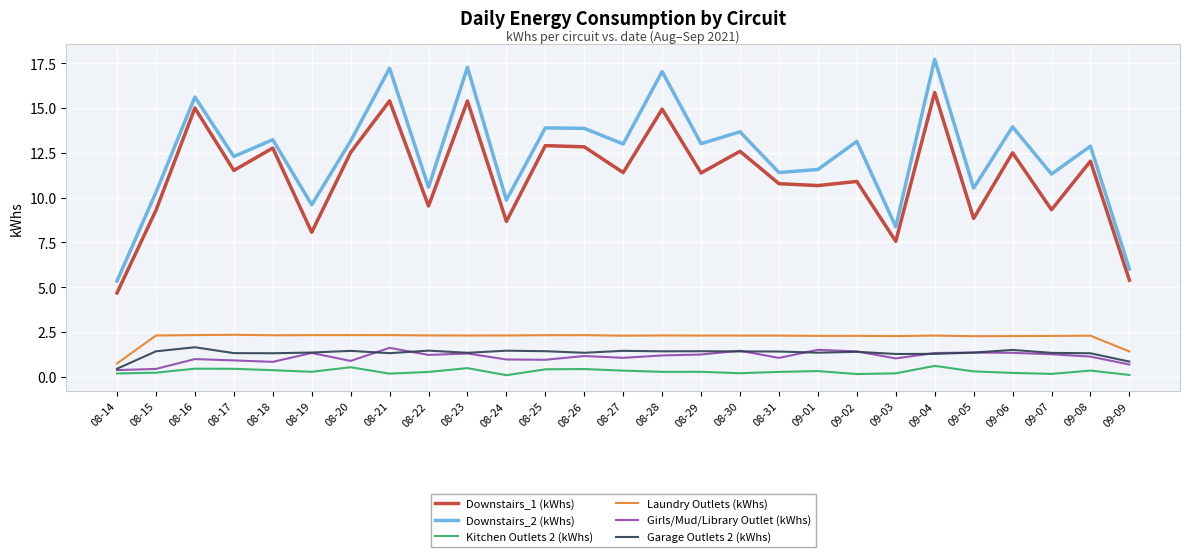

The value of Downstairs_1 (kWhs) at 08-18 is 12.8. True or false?

True